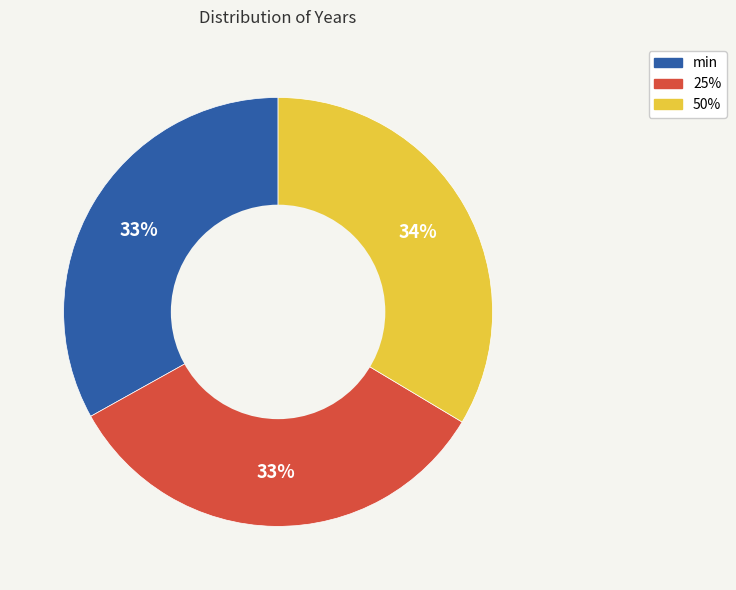

To the nearest percent, what is the average slice percentage?

33%